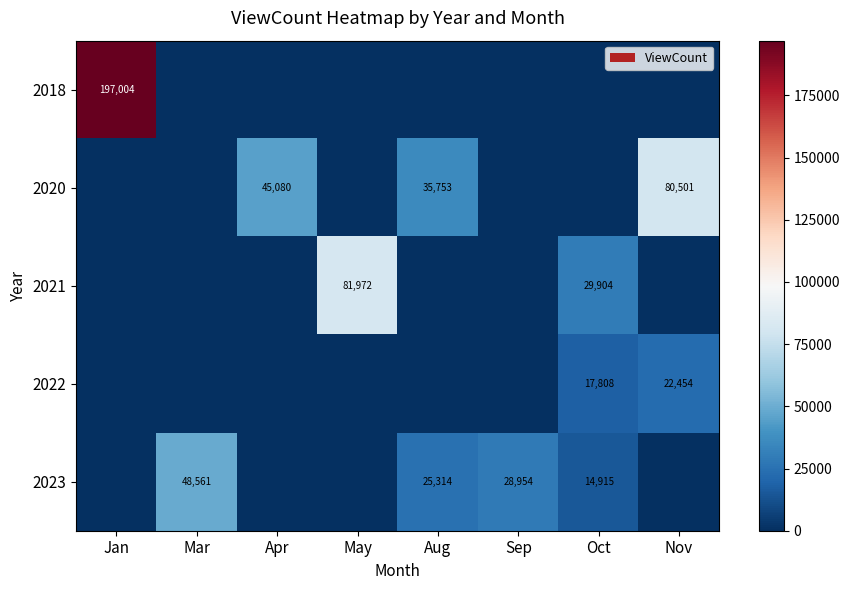

The 2023 series shows 37937 at Aug. True or false?

False